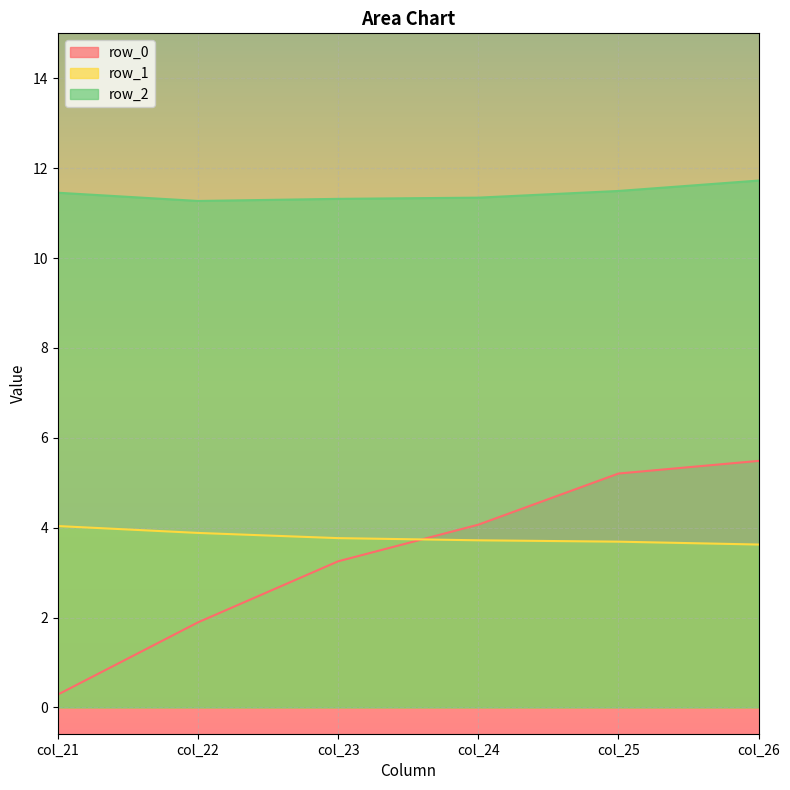

What are all the series names shown in the legend?

row_0, row_1, row_2